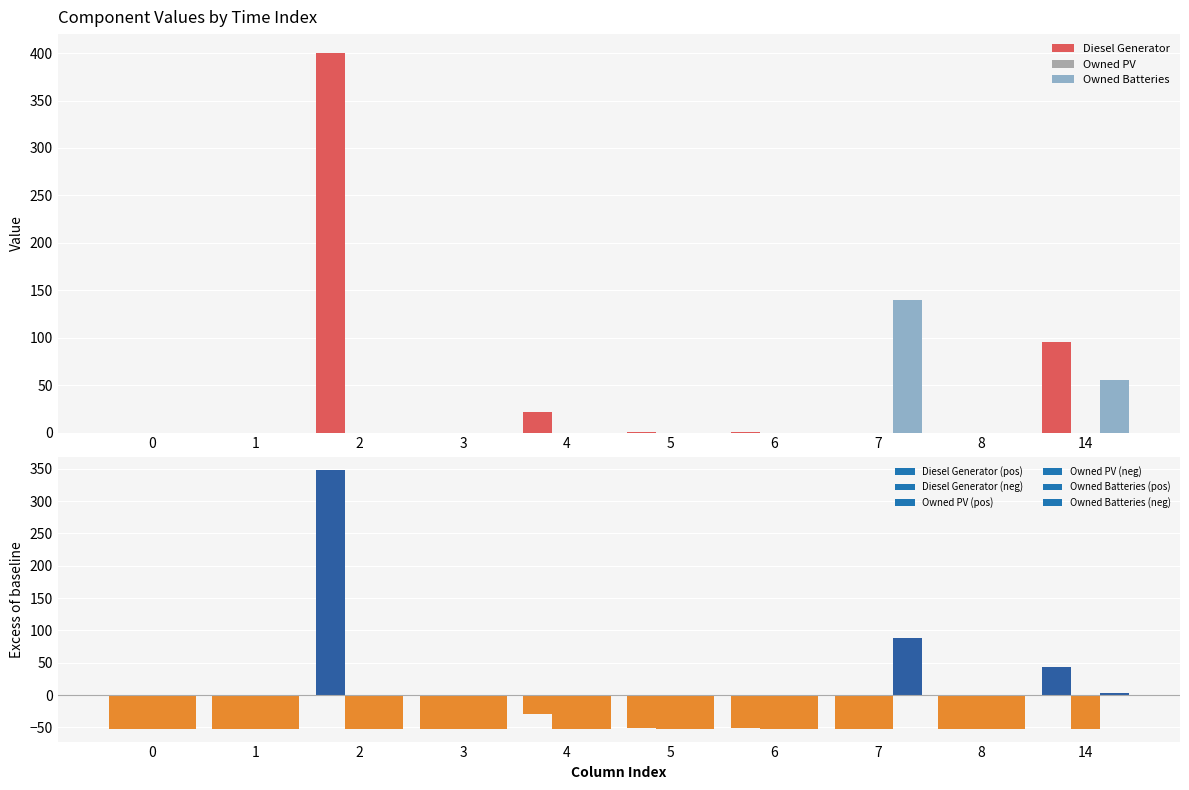

How many values in the Diesel Generator series are below 1?

5